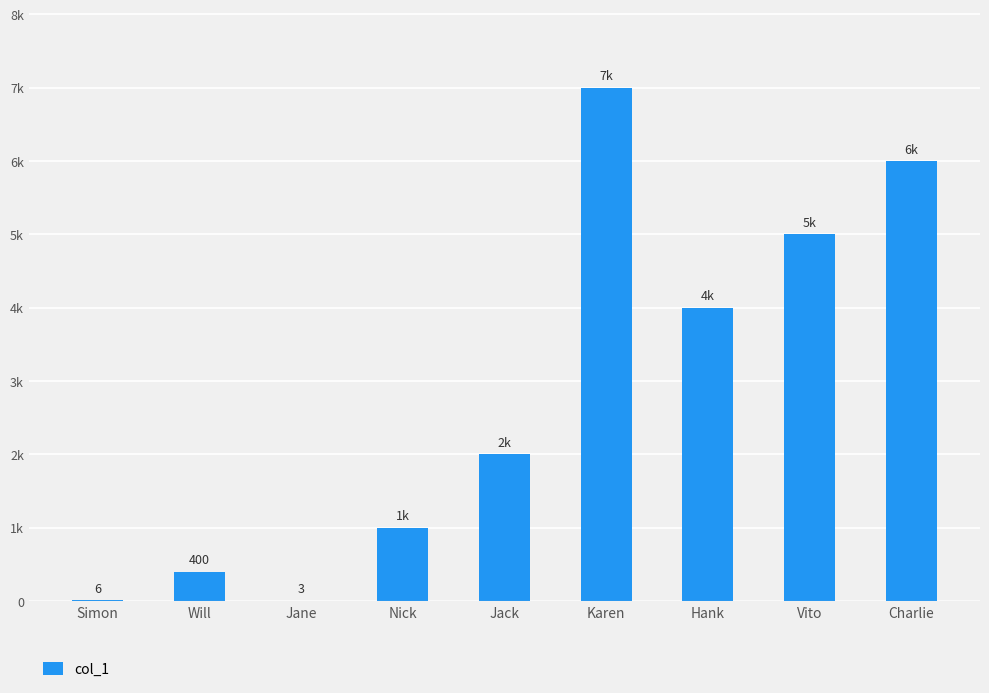

True or false: the data shows 125 at Will.

False